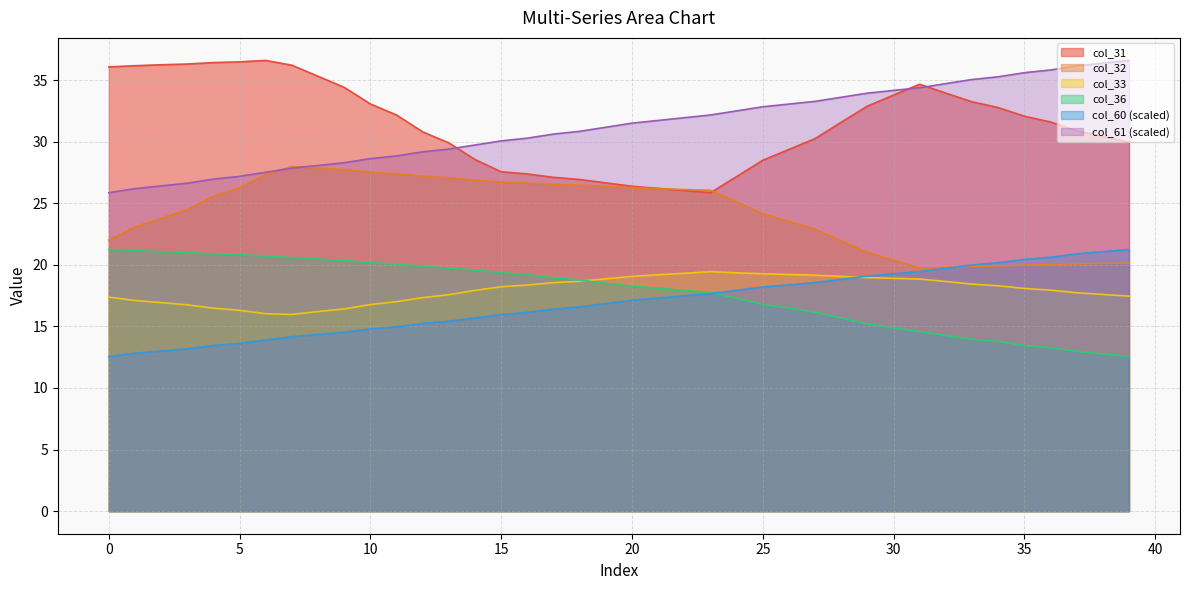

True or false: col_60 and col_61 intersect in this chart.

False